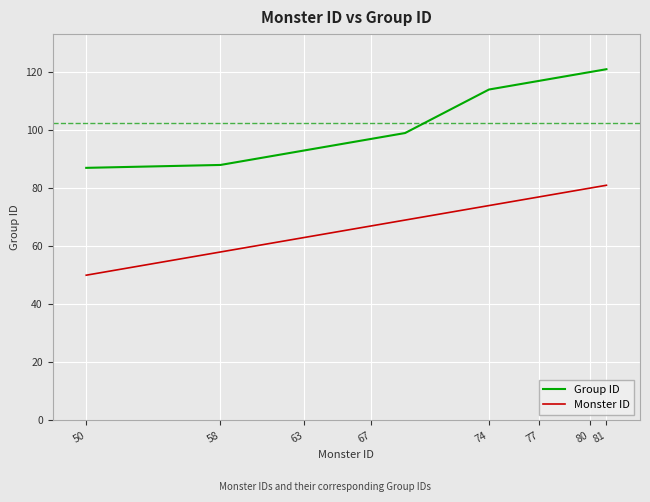

What is the difference between the maximum and minimum values in the Monster ID series?

31